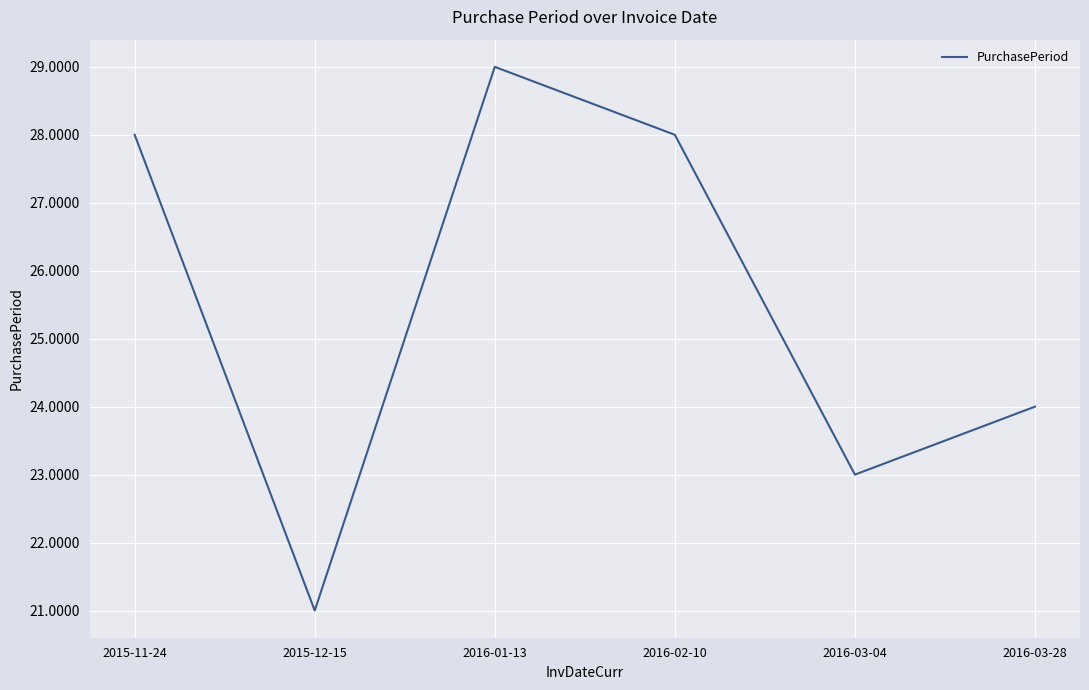

What value does the data have at 2015-12-15?

21